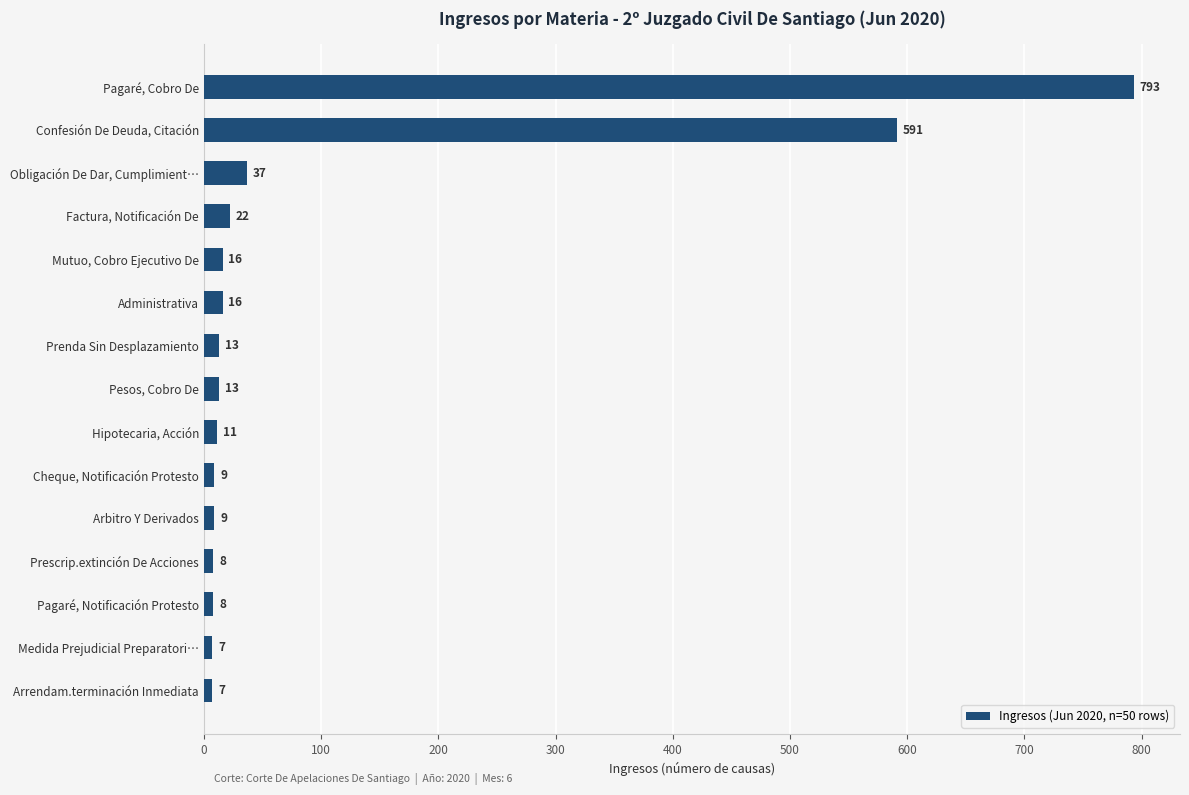

What is the minimum value shown in the chart?

7